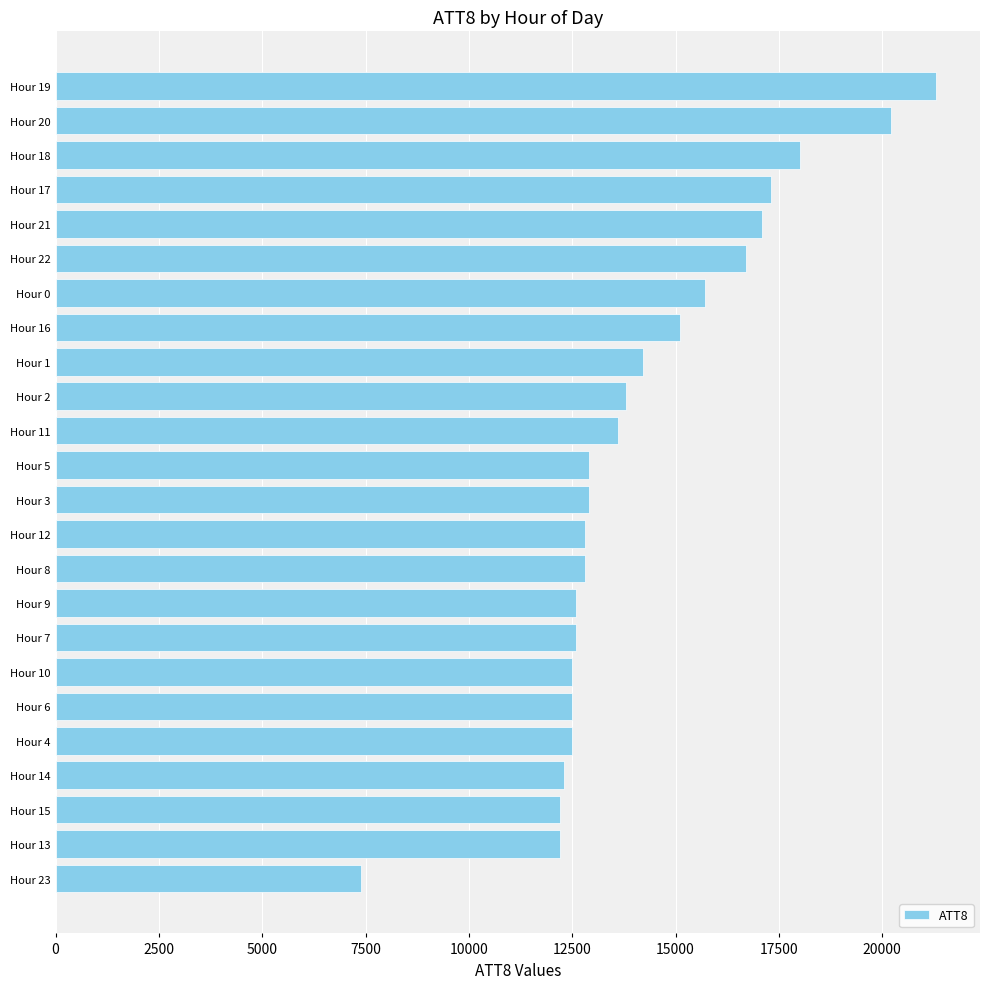

Between Hour 23 and Hour 6, which is larger?

Hour 6